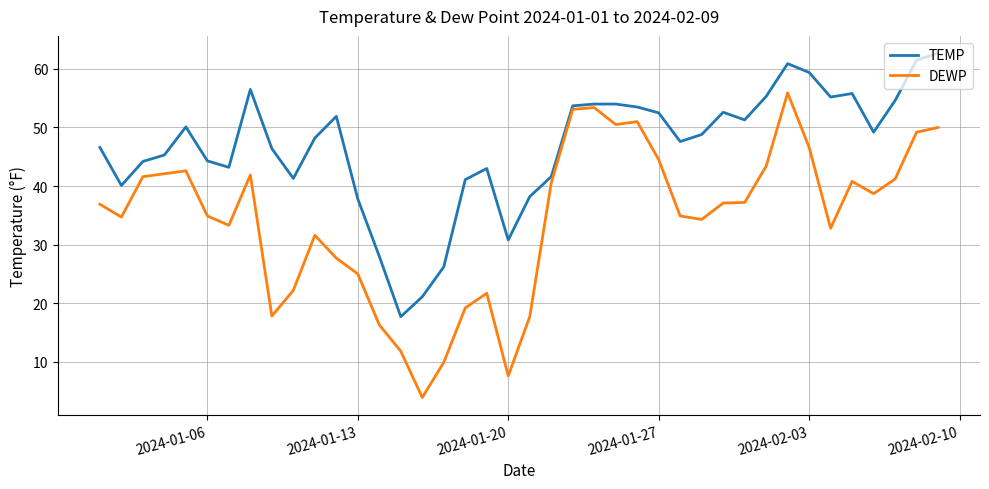

Which series has the widest spread of values?

DEWP